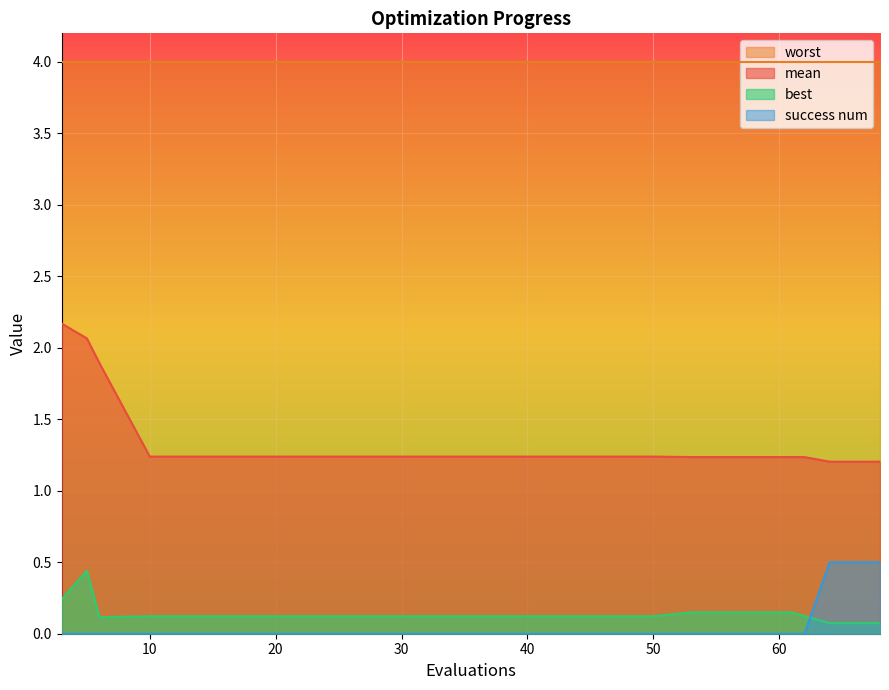

At how many categories does at least one series exceed 0?

20